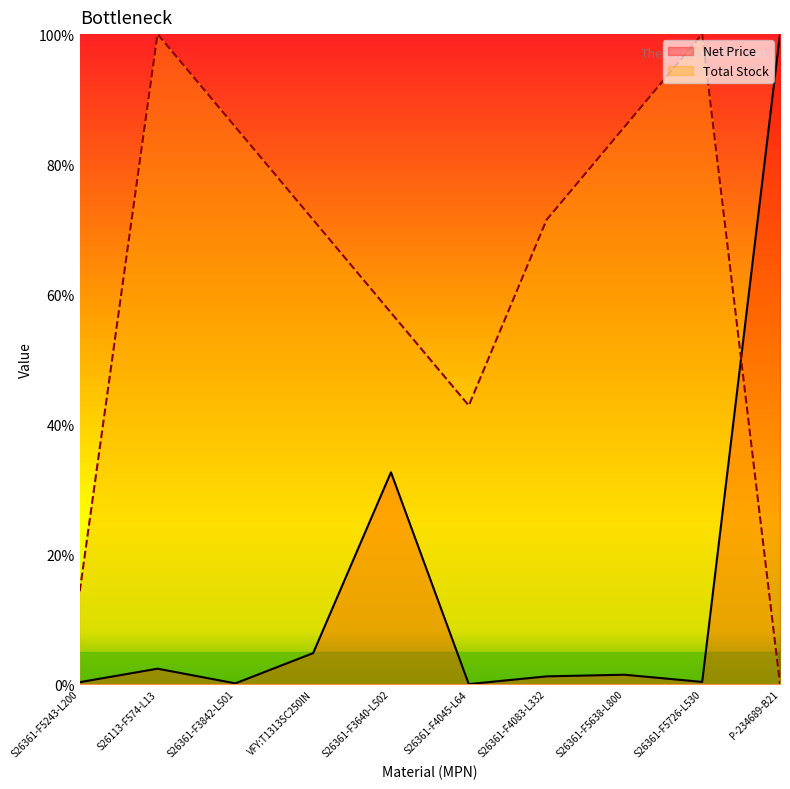

At which category does the chart reach its peak across all series?

P-234689-B21